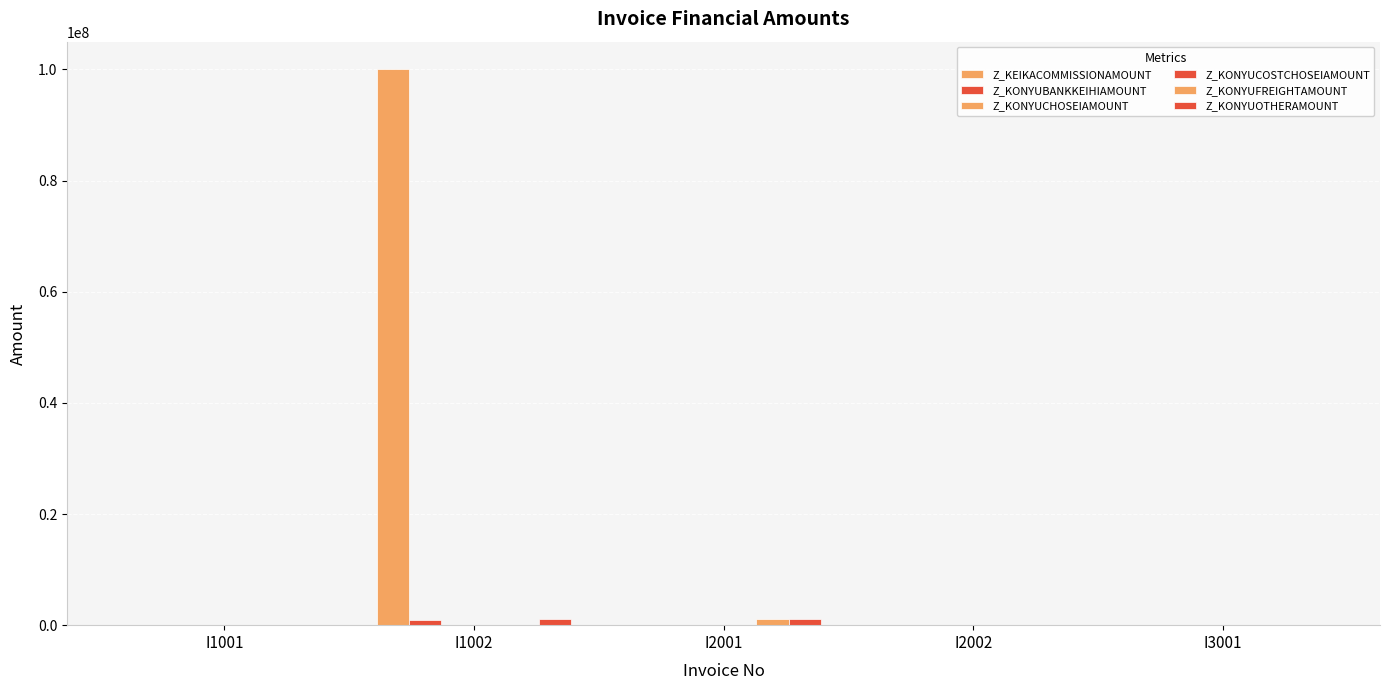

Which label corresponds to the smallest value in the chart?

I1001